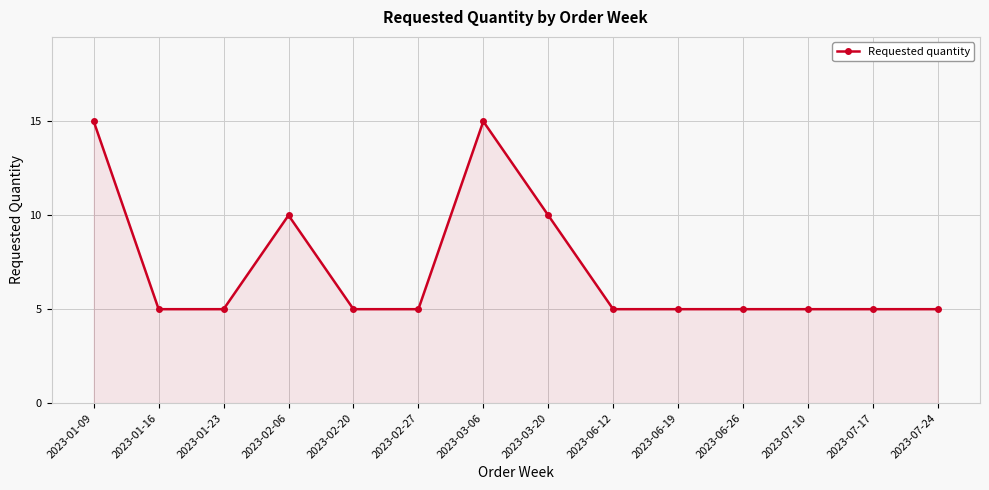

Is it true that the value at 2023-07-10 is 8?

False